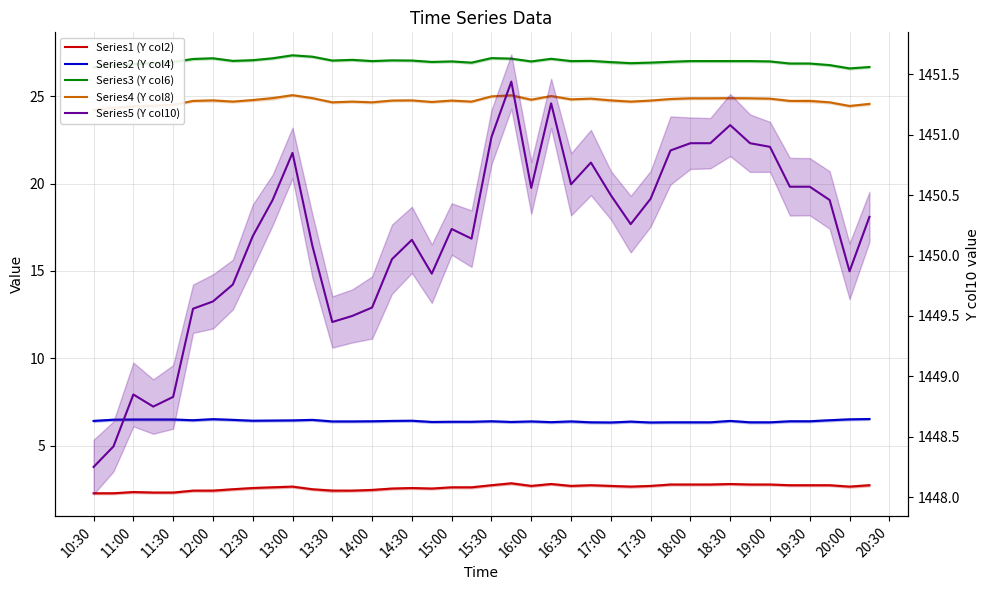

Rank the series by their maximum value, from highest to lowest.

Series5 (Y col10), Series3 (Y col6), Series4 (Y col8), Series2 (Y col4), Series1 (Y col2)